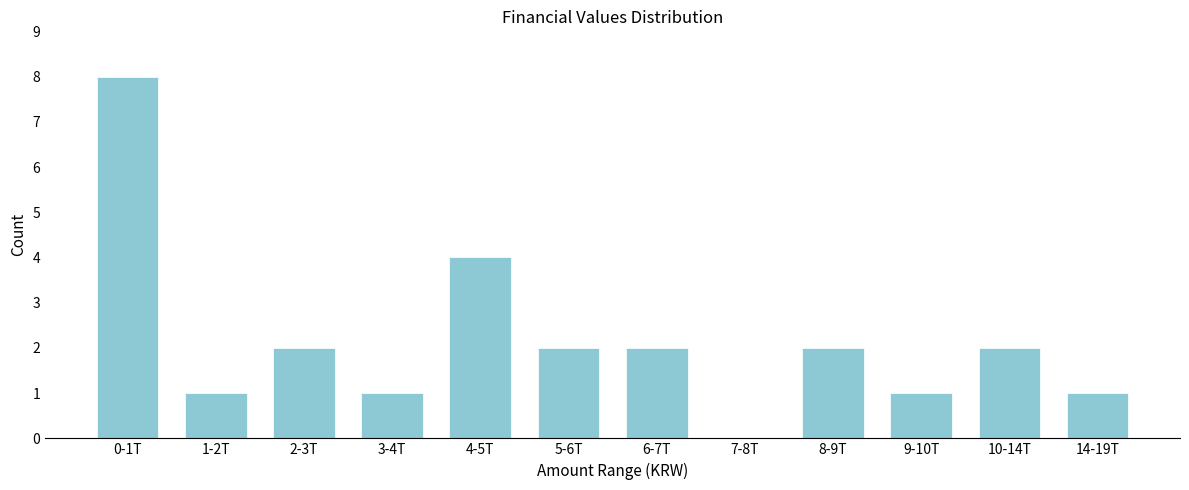

Reading left to right, extract all data points from this chart.

0-1T=8	1-2T=1	2-3T=2	3-4T=1	4-5T=4	5-6T=2	6-7T=2	7-8T=0	8-9T=2	9-10T=1	10-14T=2	14-19T=1